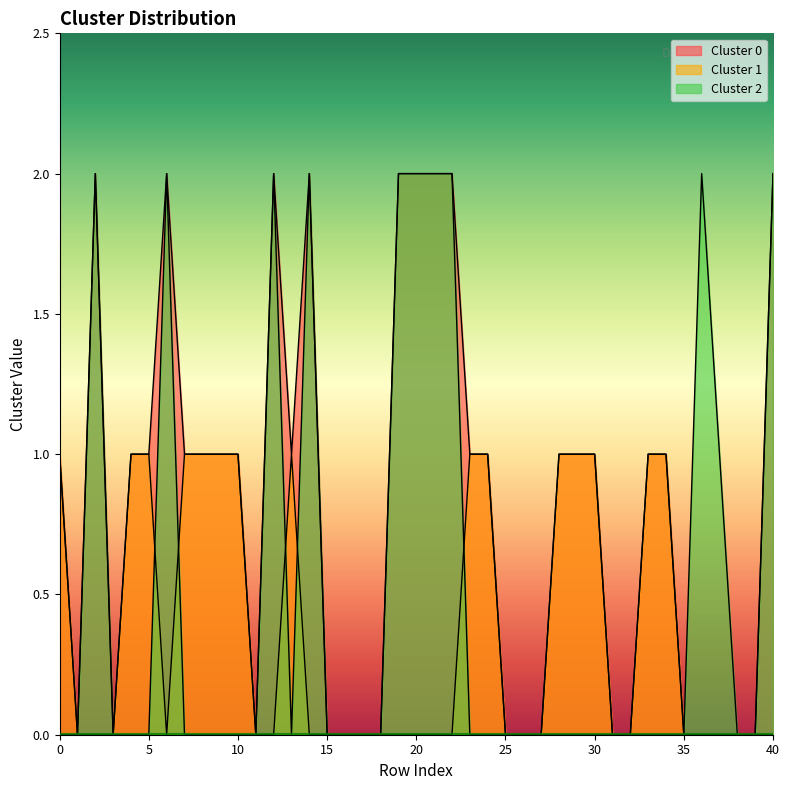

Is it true that Cluster 2 equals 0 at 11?

True